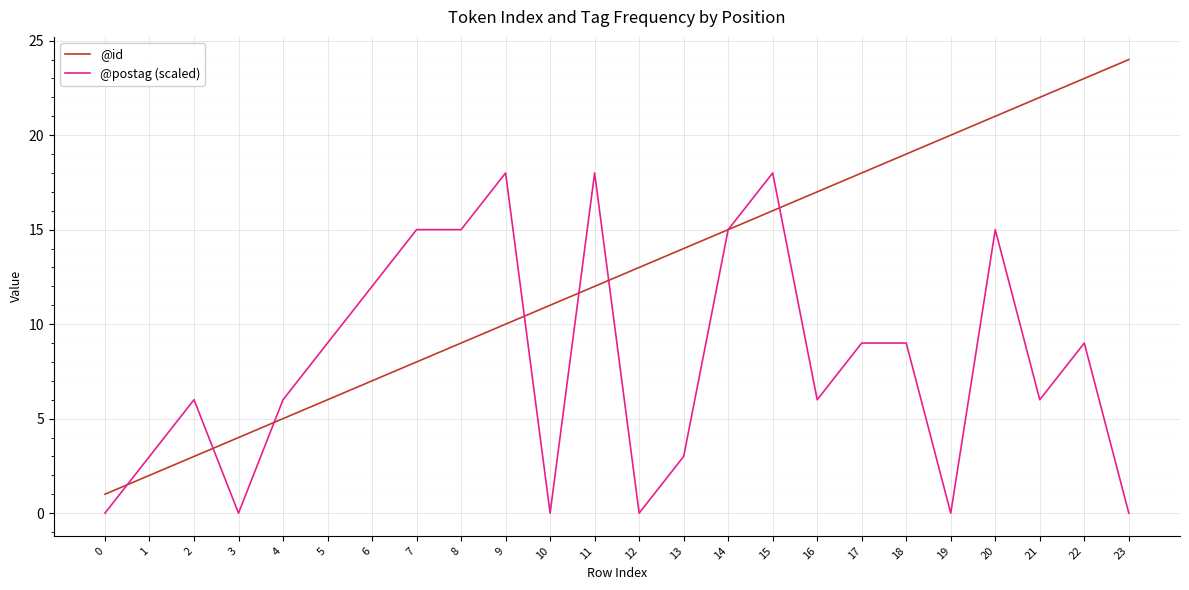

The @id series shows 32 at 20. True or false?

False